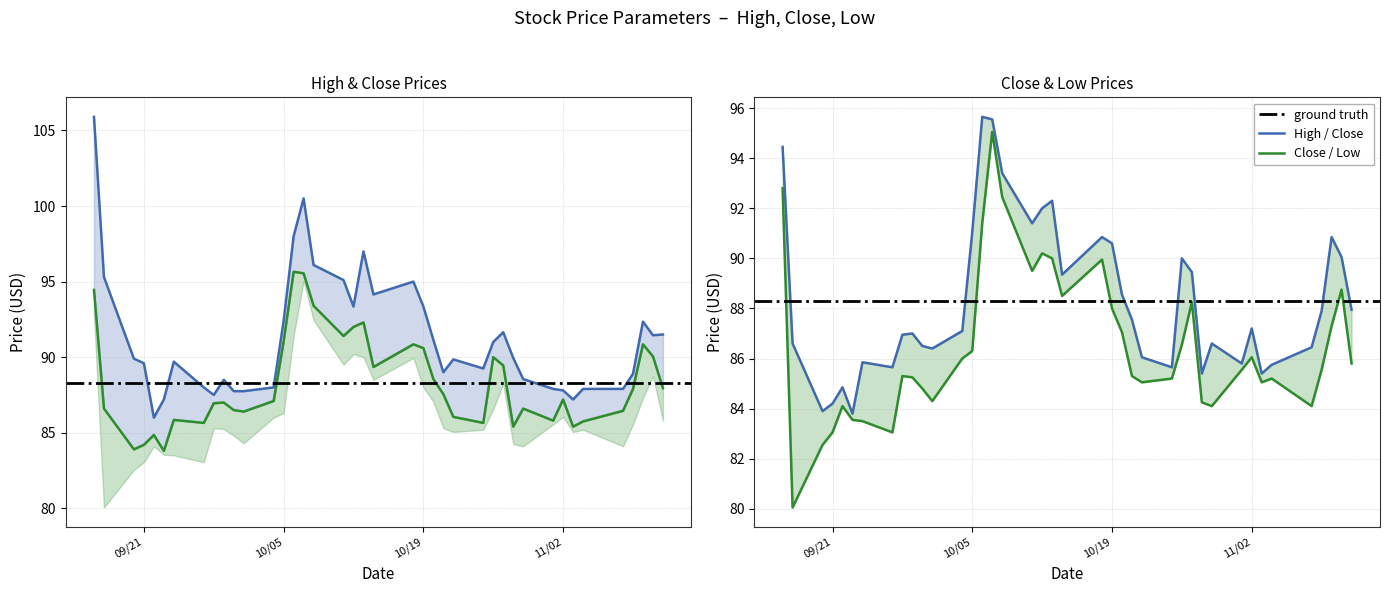

At which category does Low reach its first local valley?

2021-09-17